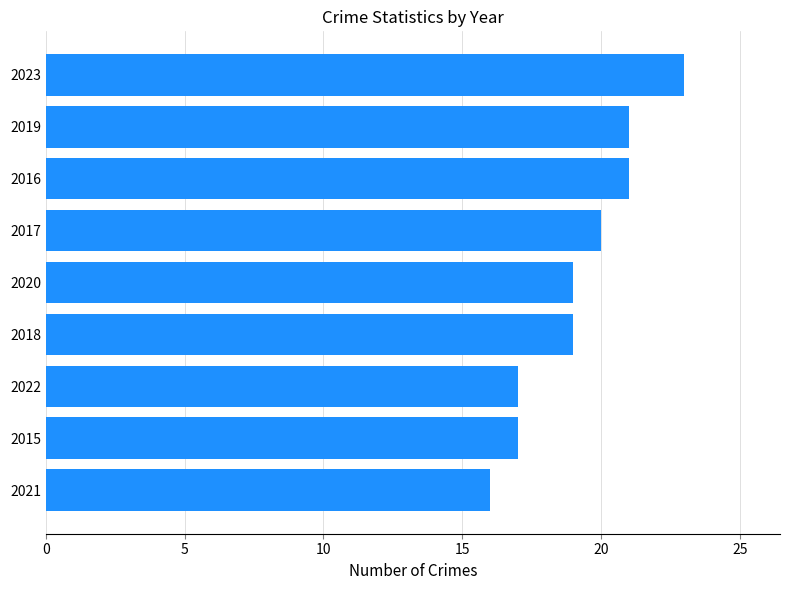

True or false: the data shows 19 at 2020.

True